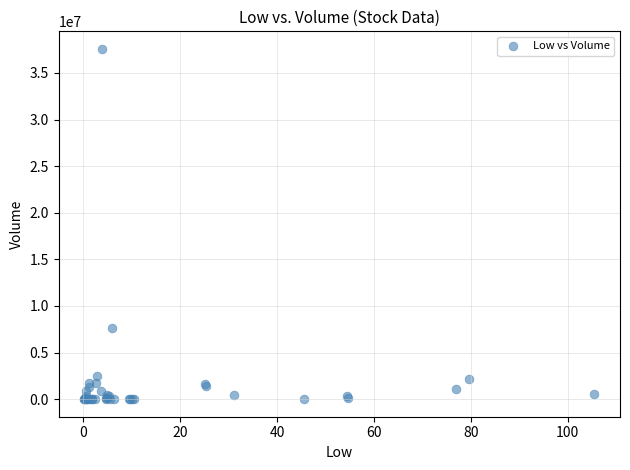

What Y value in the scatter plot is closest to 18791850?

7680400